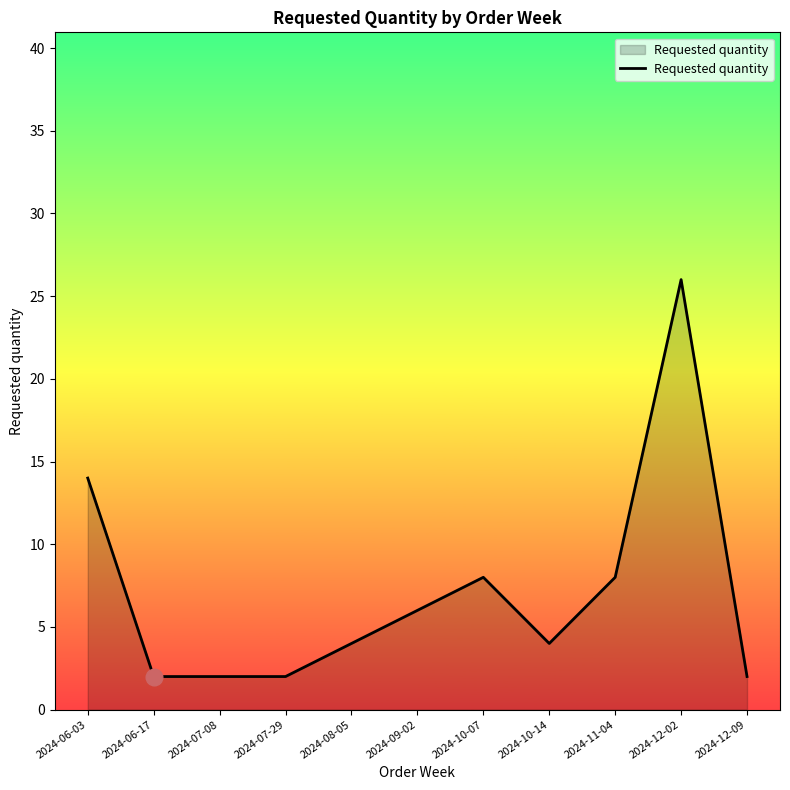

Reading left to right, list all the values displayed in this chart.

14	2	2	2	4	6	8	4	8	26	2